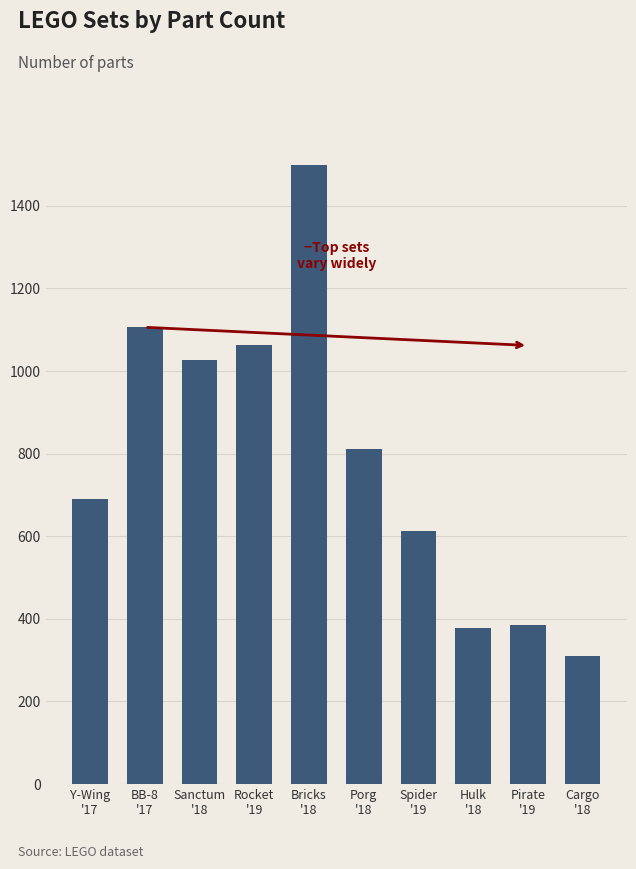

Which label corresponds to the smallest value in the chart?

Cargo
'18